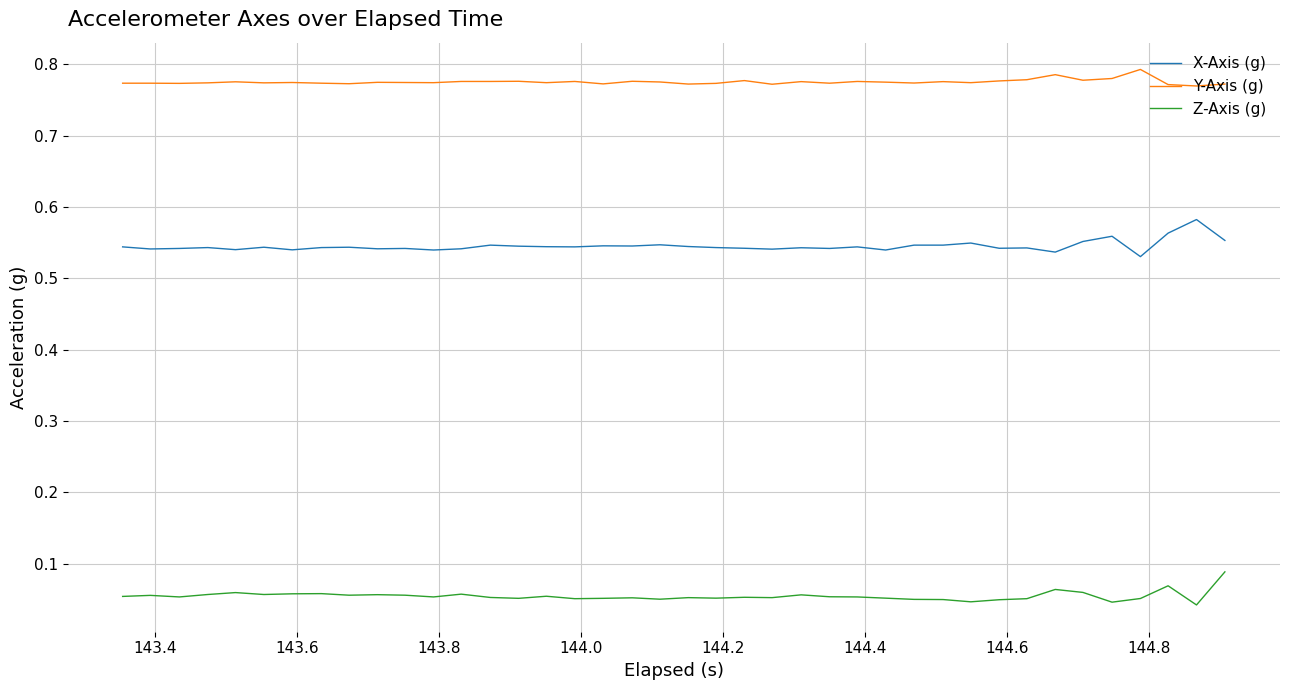

Which series has the largest total across all categories?

Y-Axis (g)